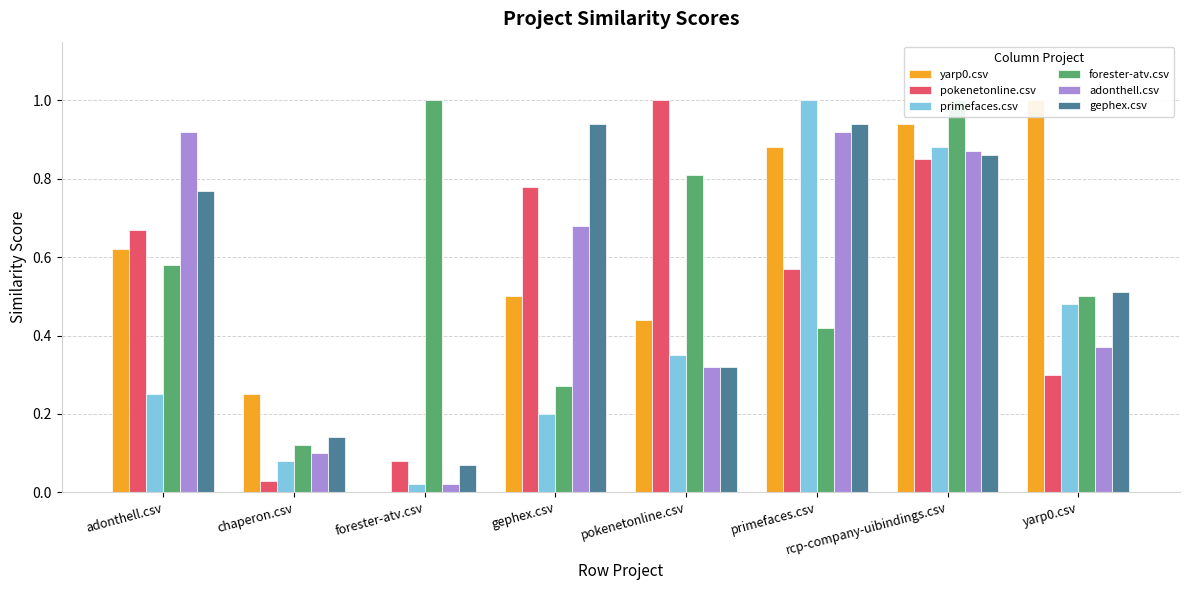

Rank the categories by pokenetonline.csv value from highest to lowest.

pokenetonline.csv, rcp-company-uibindings.csv, gephex.csv, adonthell.csv, primefaces.csv, yarp0.csv, forester-atv.csv, chaperon.csv